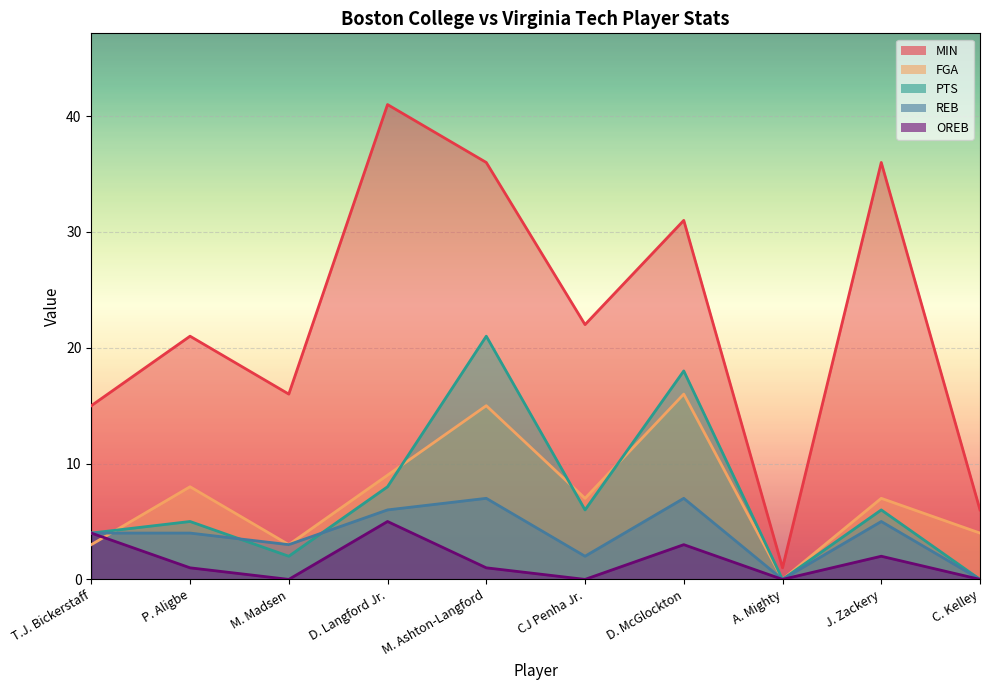

How many data points in REB are above 4?

4